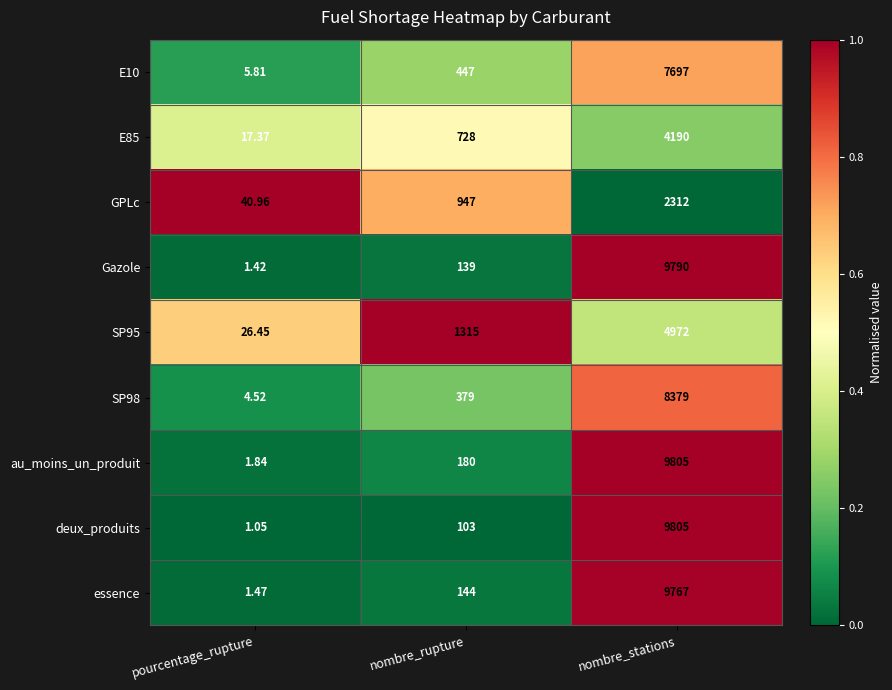

What is the spread (max minus min) of values at nombre_rupture?

1212.0